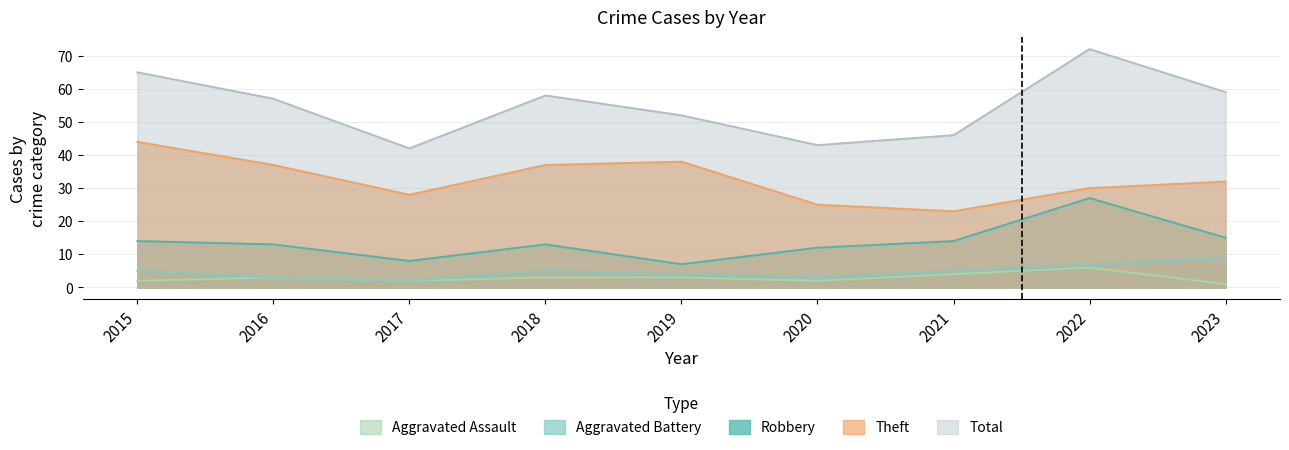

What is the difference between the maximum and minimum values in the Robbery series?

20